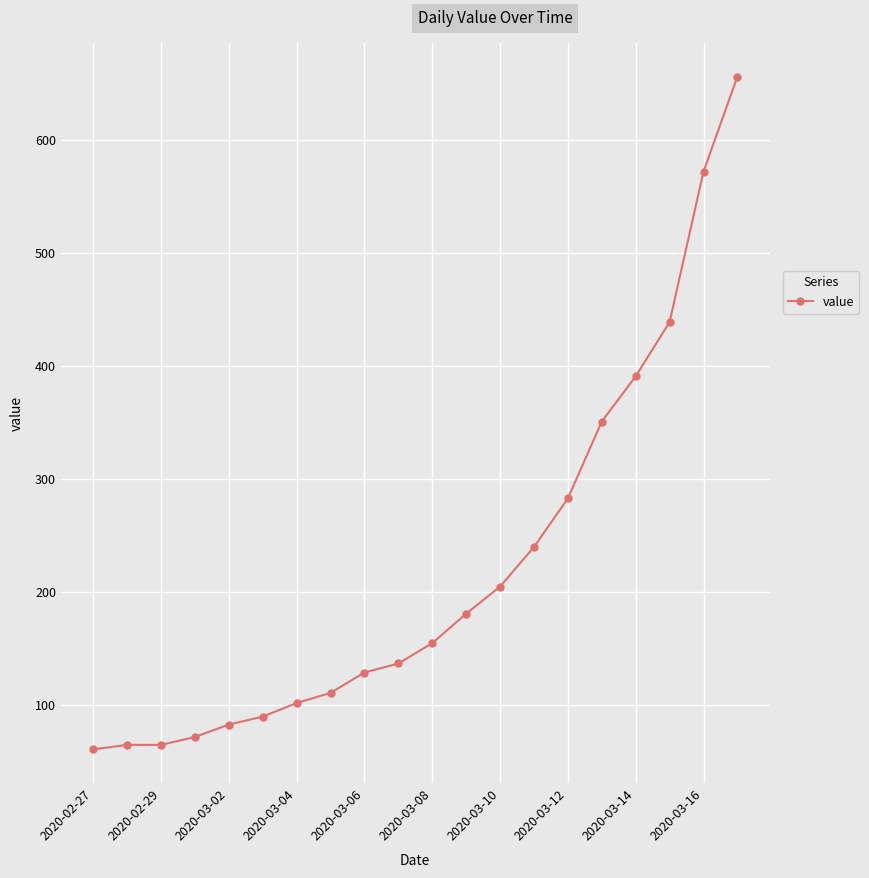

Reading left to right, extract all data points from this chart.

61	65	65	72	83	90	102	111	129	137	155	181	205	240	283	351	391	439	572	656